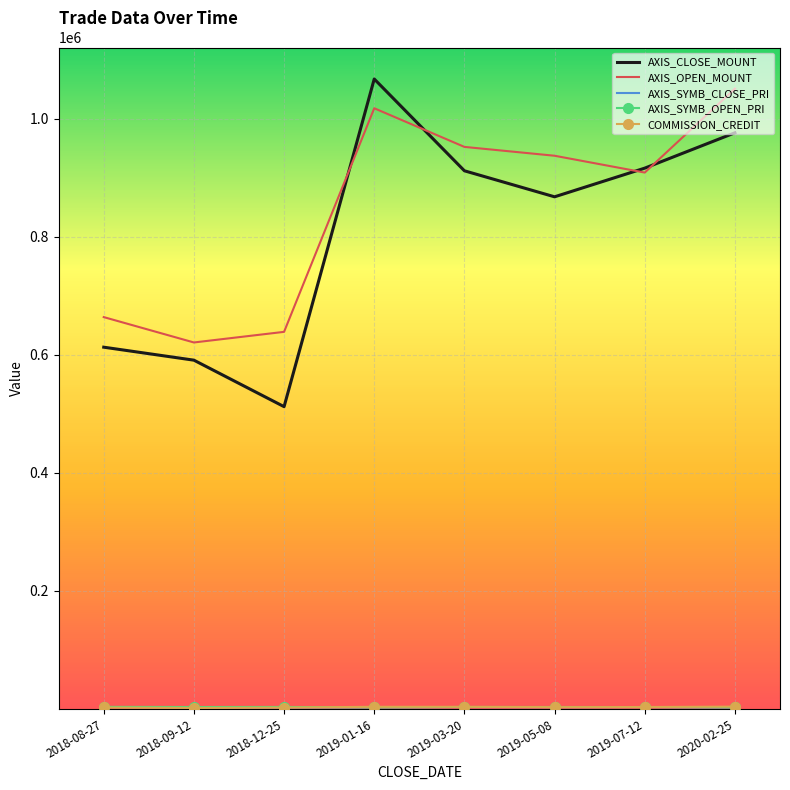

What is the maximum value for AXIS_CLOSE_MOUNT?

1067600